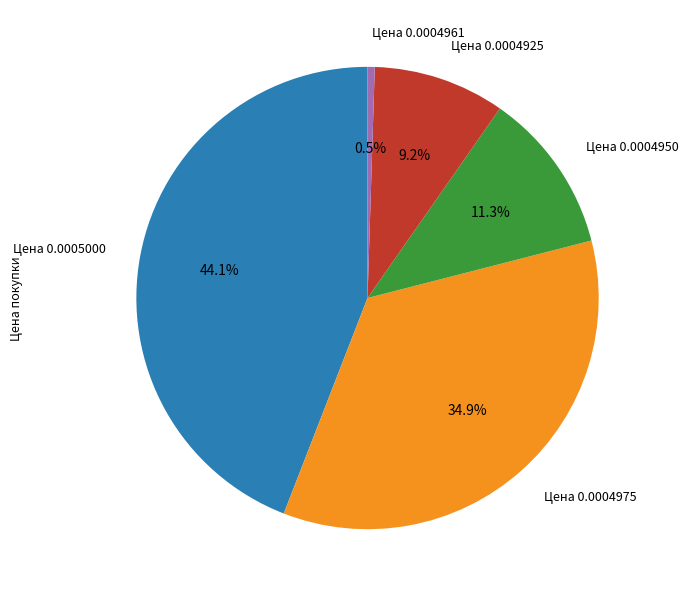

Is there a majority slice in this chart?

No